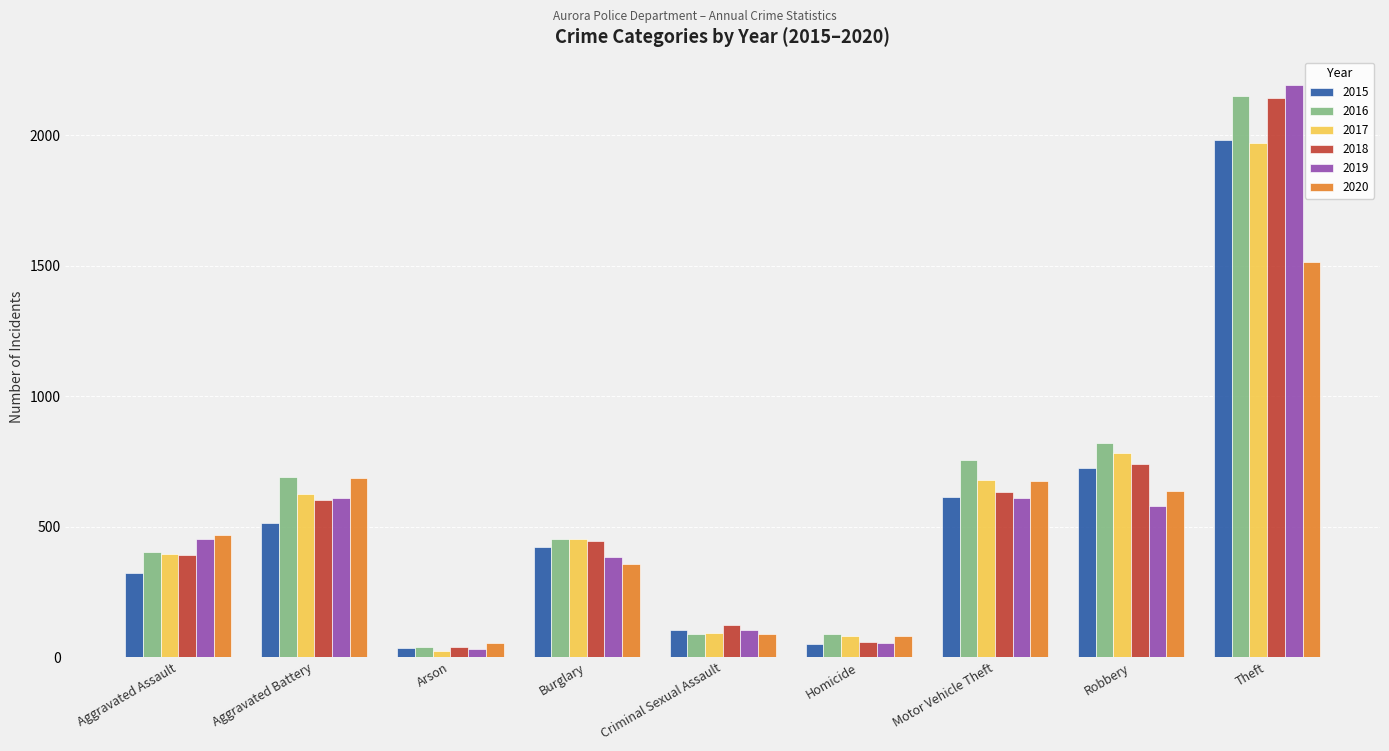

How many categories are shown in the chart?

9